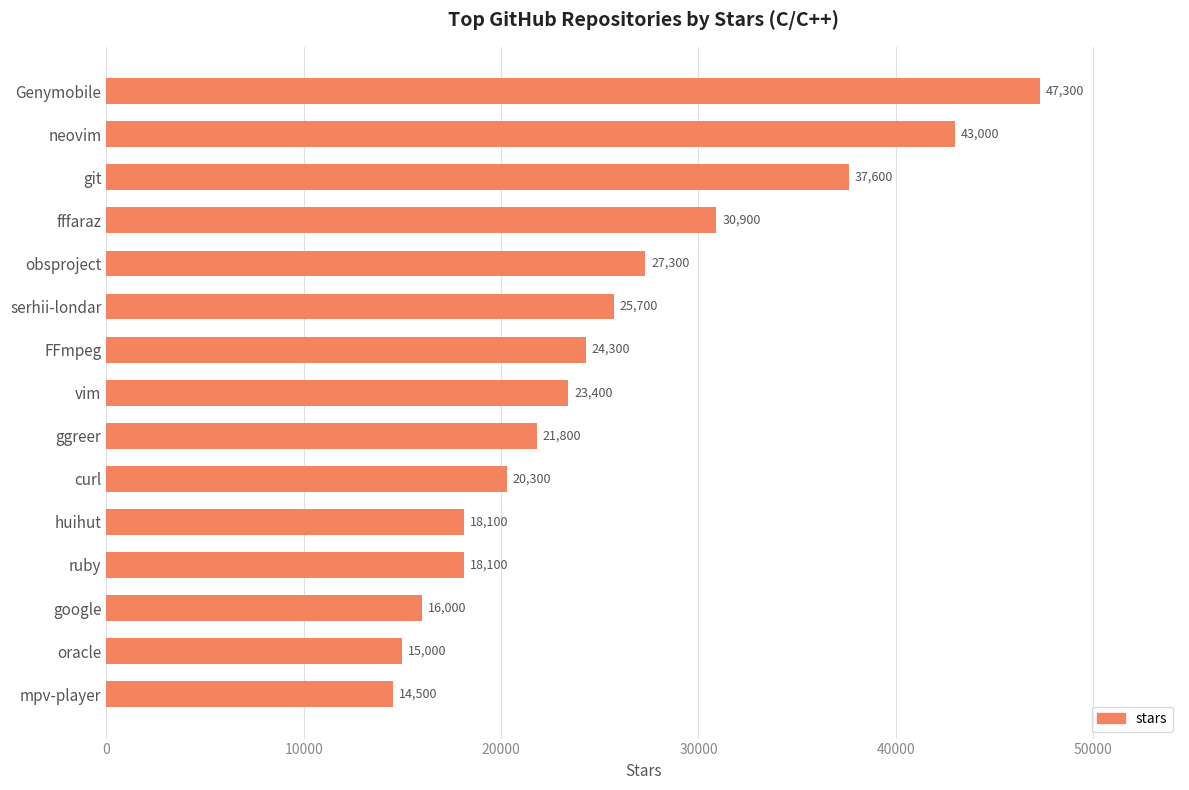

Reading top to bottom, what are all the values shown in this chart?

47300	43000	37600	30900	27300	25700	24300	23400	21800	20300	18100	18100	16000	15000	14500